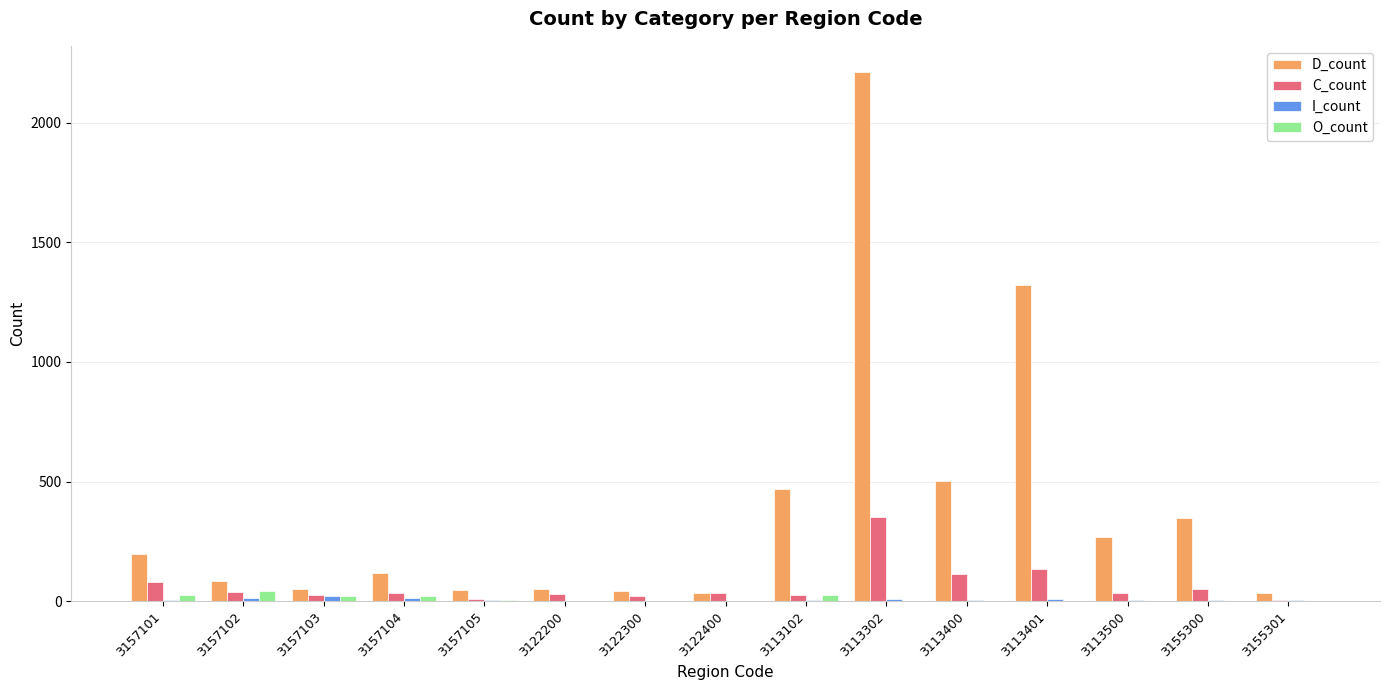

At which label is D_count closest to 1121?

3113401